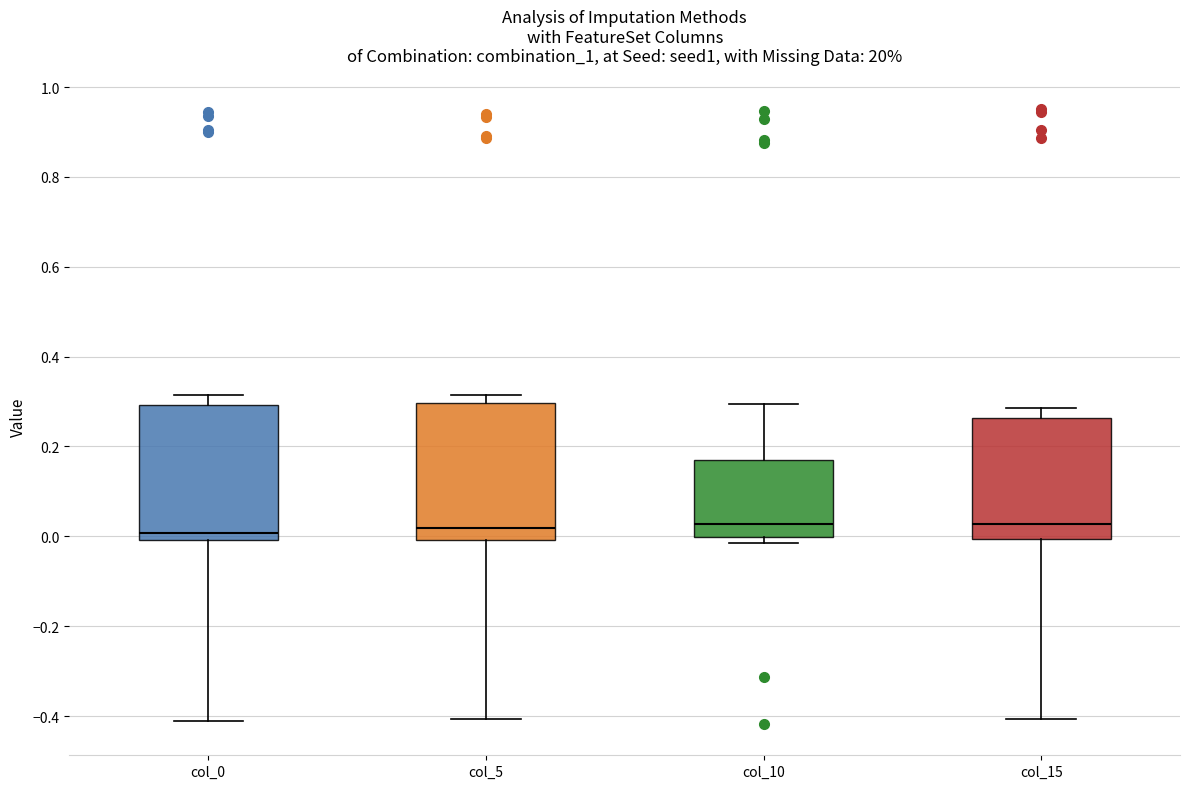

Reading left to right, transcribe this box plot: for each box, give where its median line is, the range the box spans, and where its two whiskers end, as read against the y-axis. The values are not printed on the chart, so give them approximately, as read against the axis.

col_0: median 0.00 (just above the box's lower edge), box 0.00 to 0.30, whiskers -0.42 to 0.32
col_5: median 0.02, box 0.00 to 0.30, whiskers -0.40 to 0.32
col_10: median 0.02, box 0.00 to 0.18, whiskers -0.02 to 0.30
col_15: median 0.02, box 0.00 to 0.26, whiskers -0.40 to 0.28